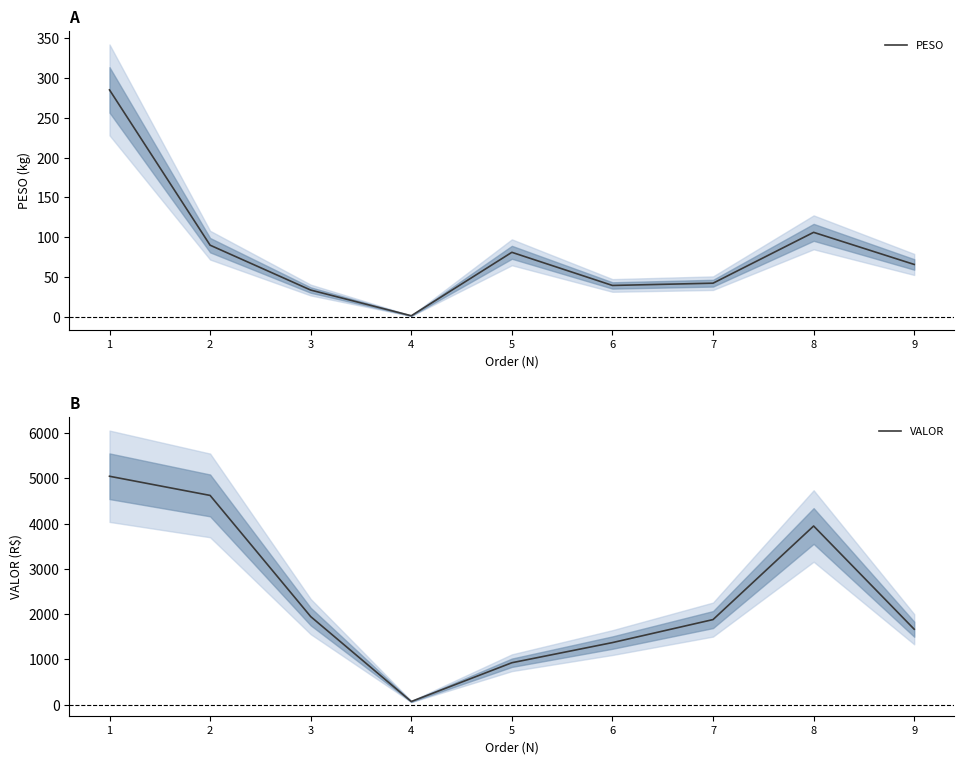

Is it true that PESO equals 284.9 at 1?

True